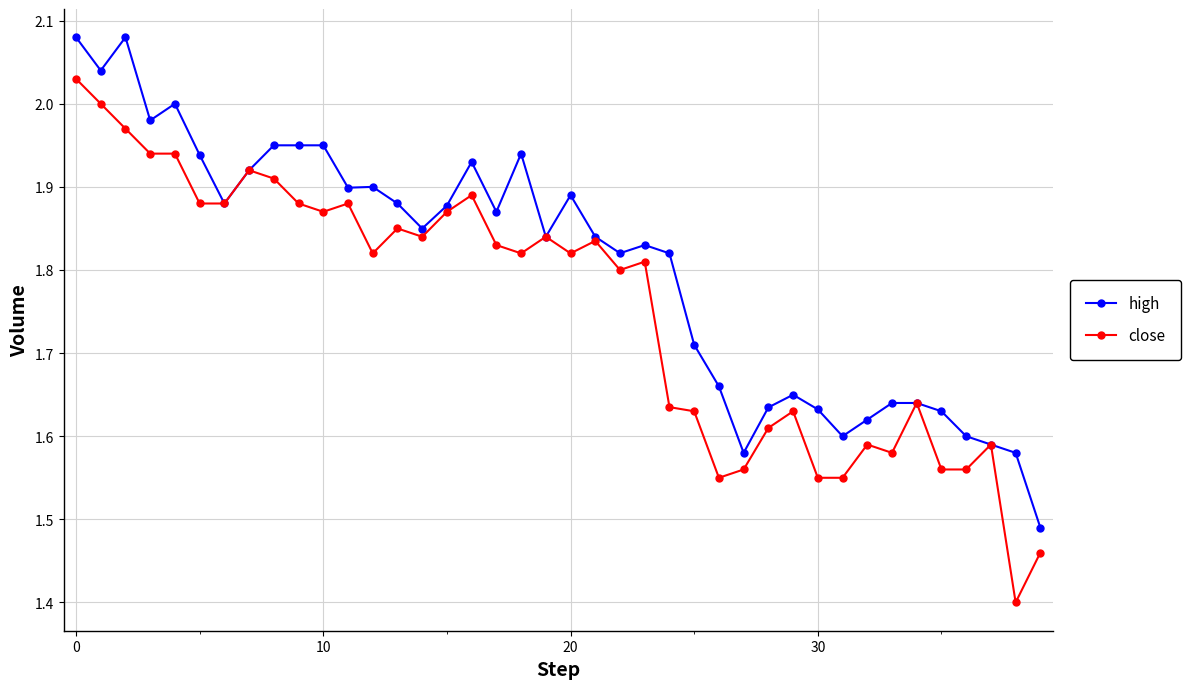

Which series has the largest range (max minus min)?

close